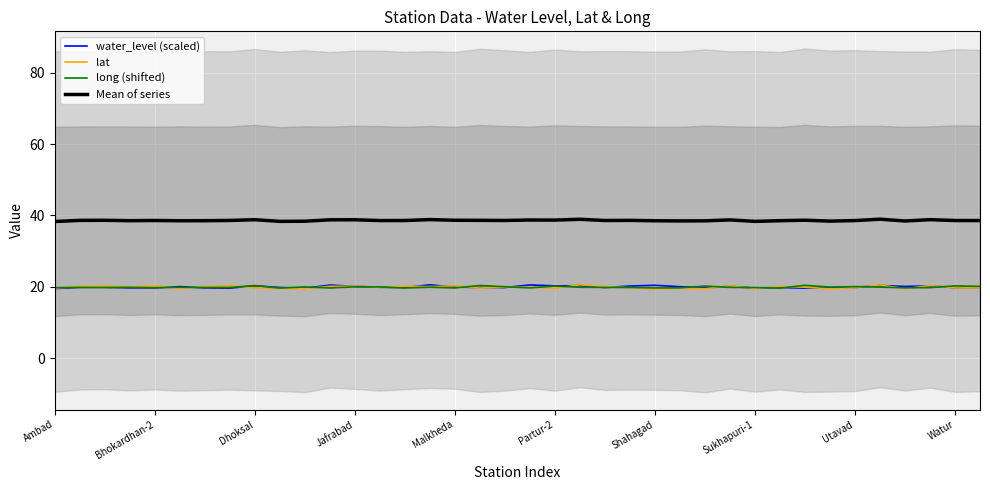

What is the maximum value for long (shifted)?

20.4